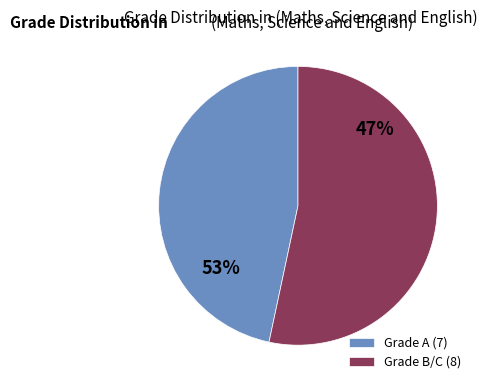

Does English C represent more than half of the total?

No